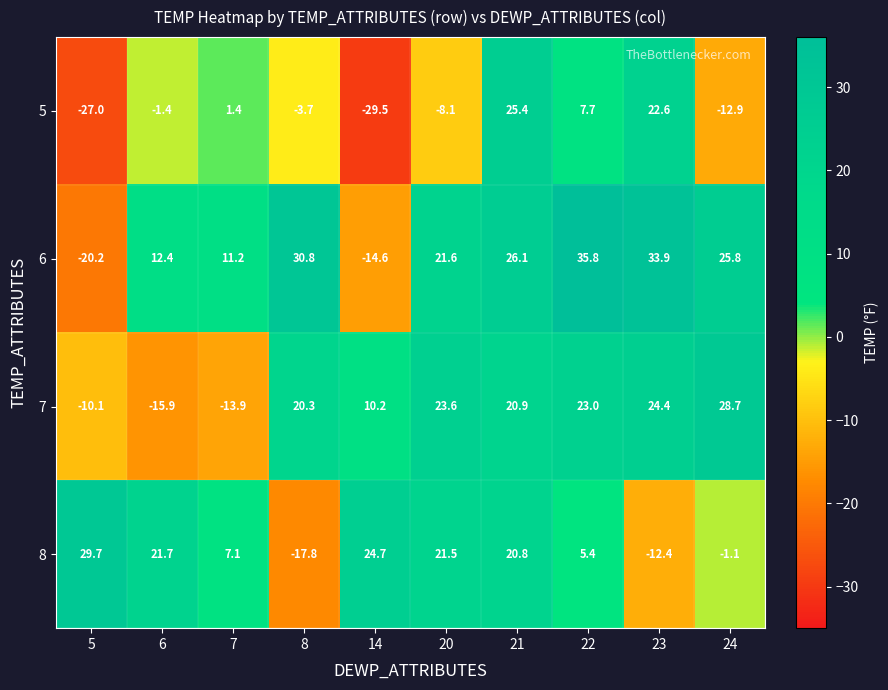

What is the difference between the highest and lowest values at 22?

30.4